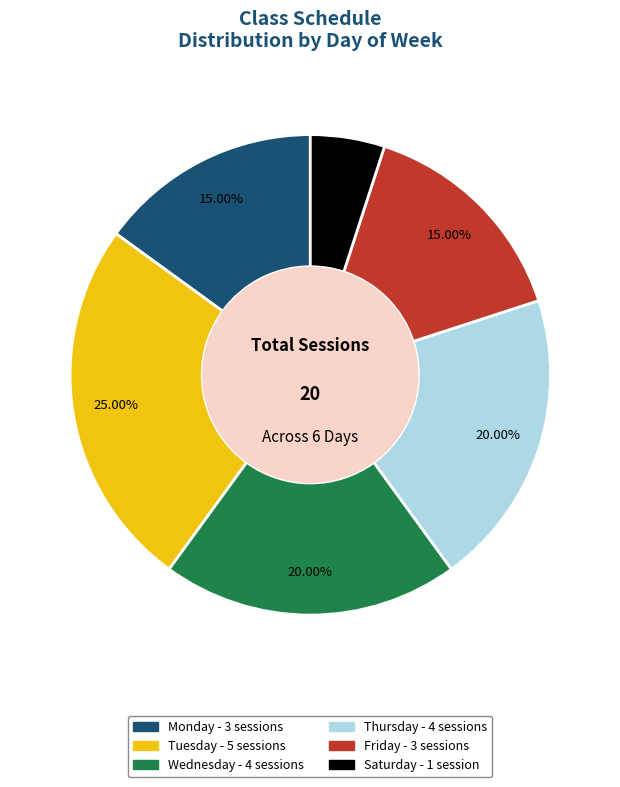

To the nearest percent, what portion does Saturday represent?

5%